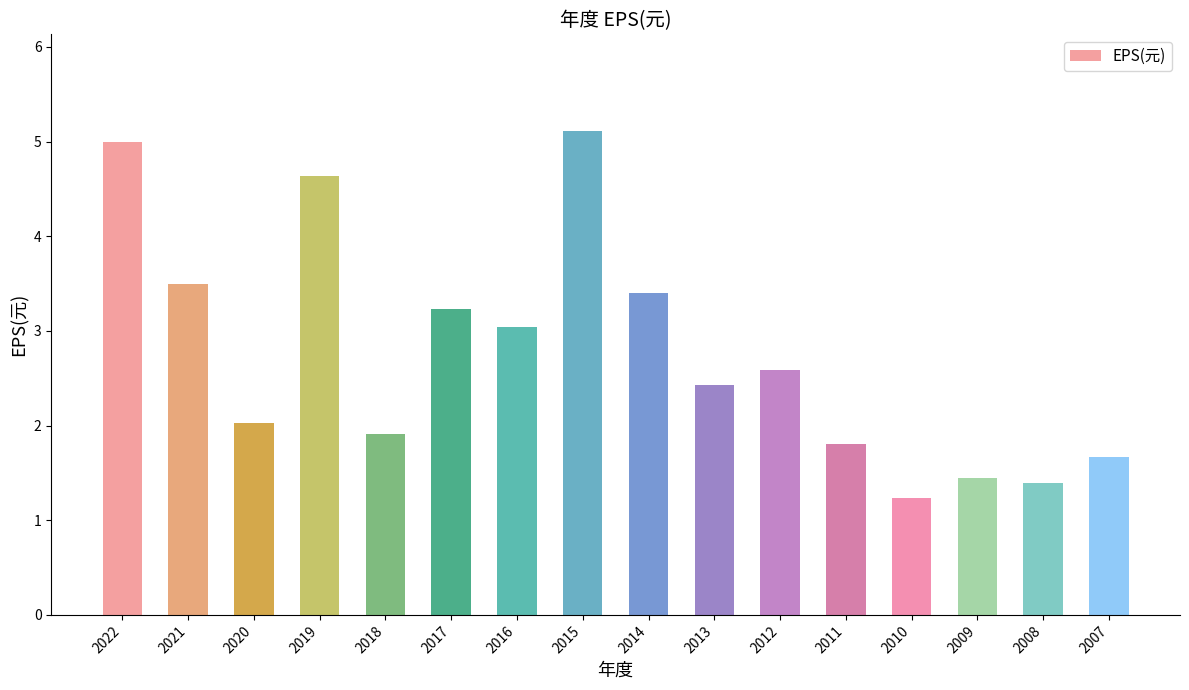

What is the value of the 8th bar from the left?

5.1